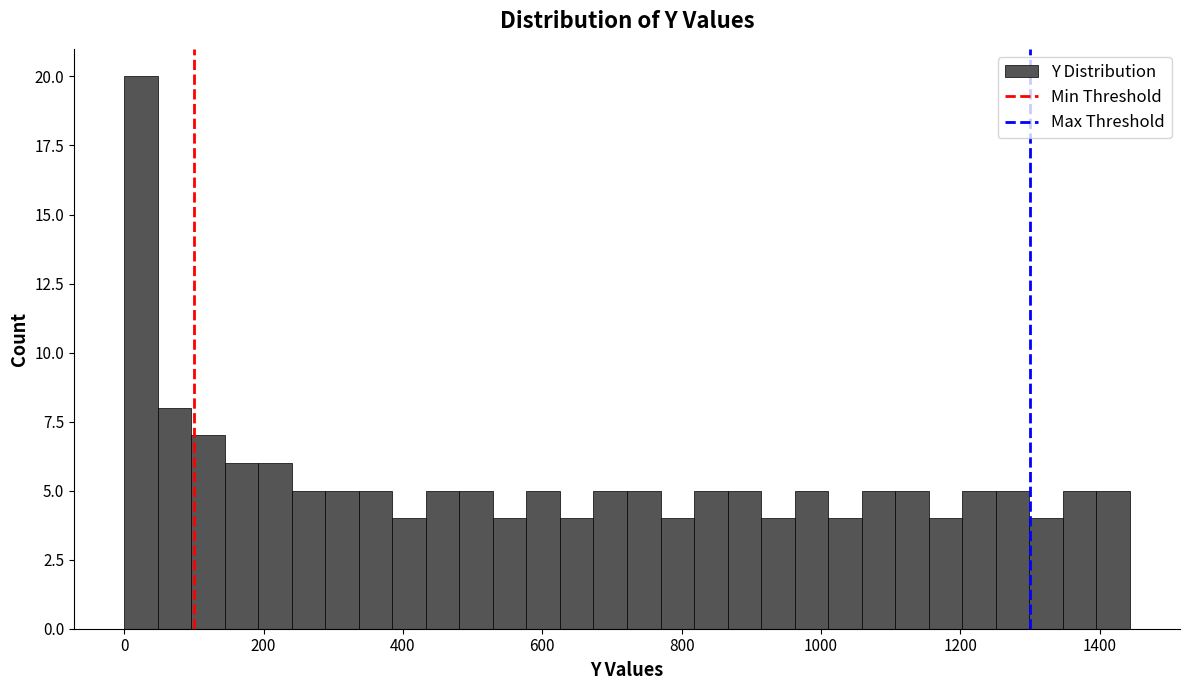

Around what value on the x-axis is the tallest bar? Give the approximate position of its centre, as read against the axis.

20